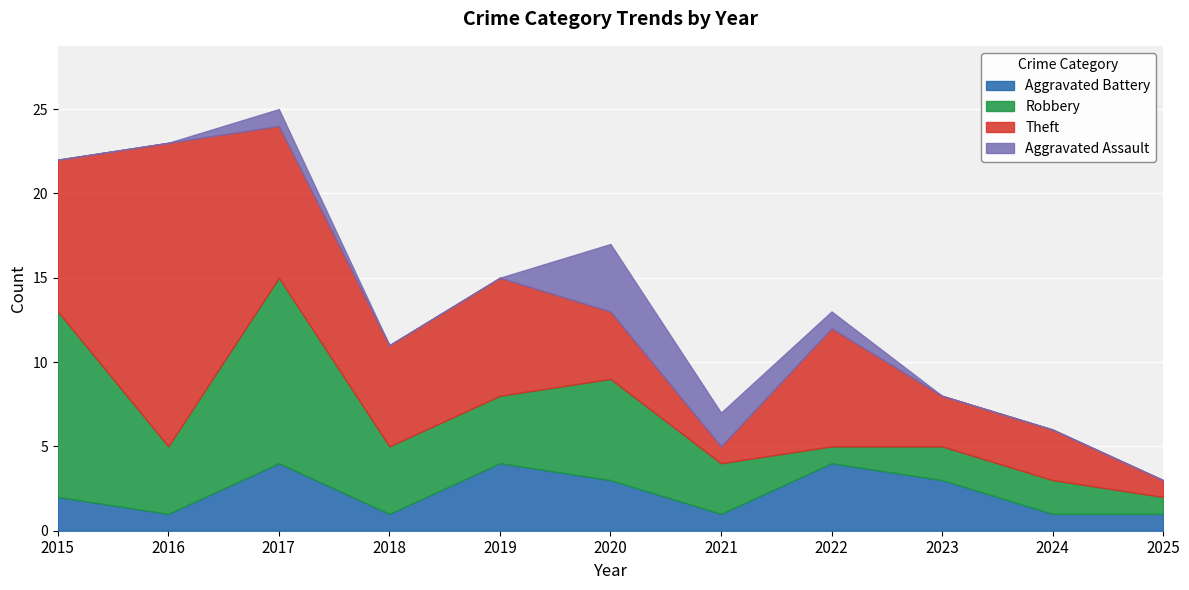

What are all the series names shown in the legend?

Aggravated Battery, Robbery, Theft, Aggravated Assault